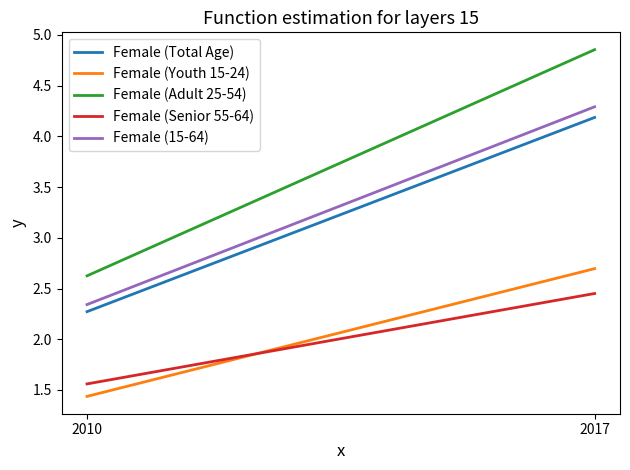

What is the maximum value for Female (Senior 55-64)?

2.5